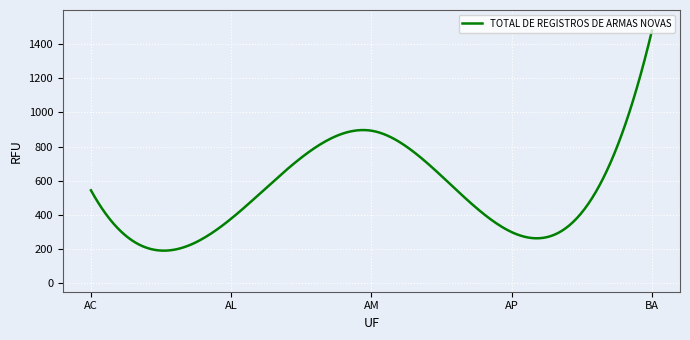

What is the smallest value displayed?

190.6